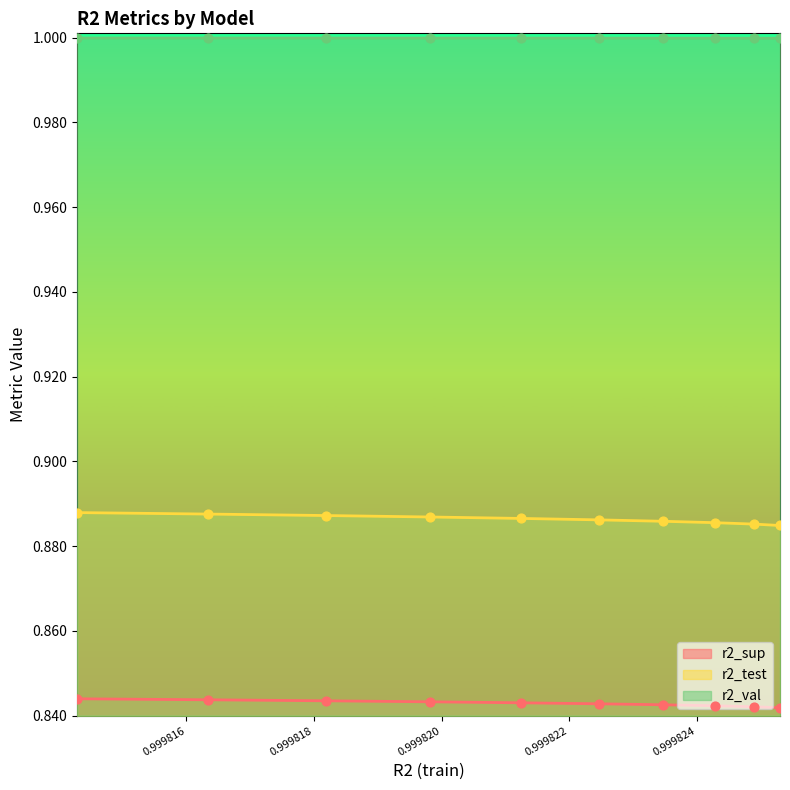

Which series has the largest total across all categories?

r2_val